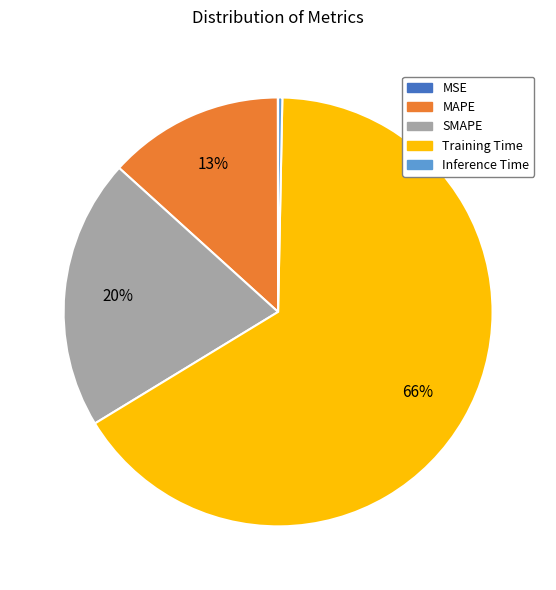

What is the majority slice?

Training Time